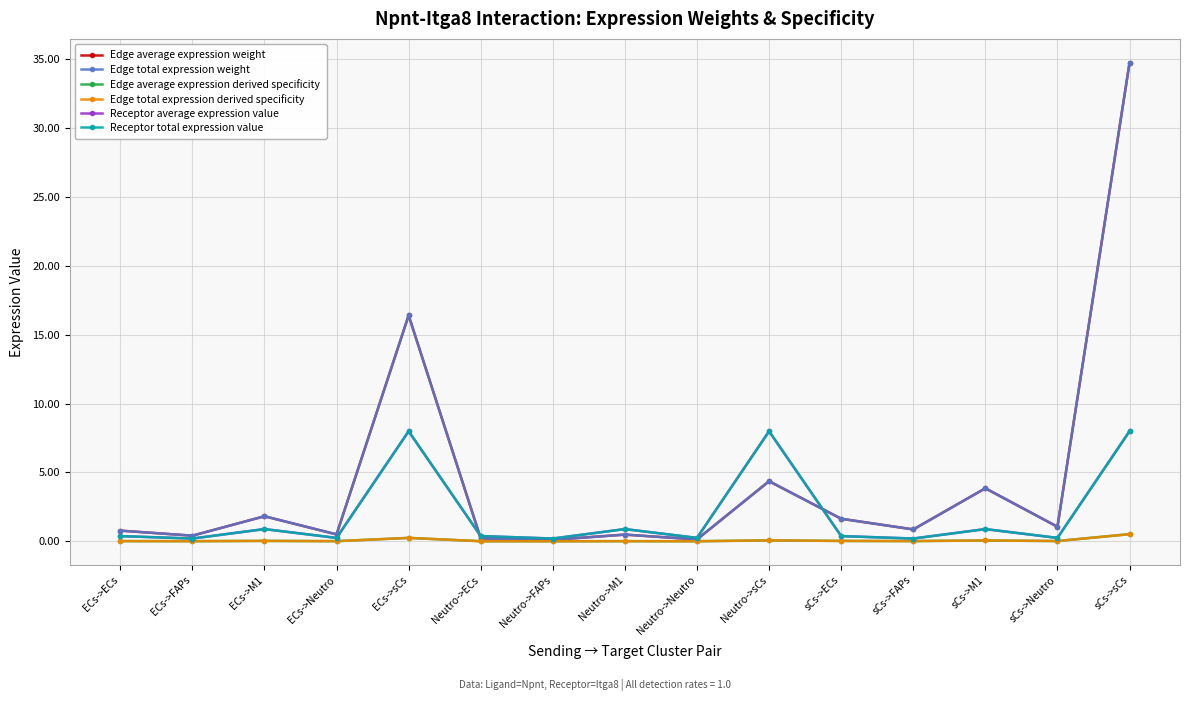

Is this an area chart (filled region under the line)?

No